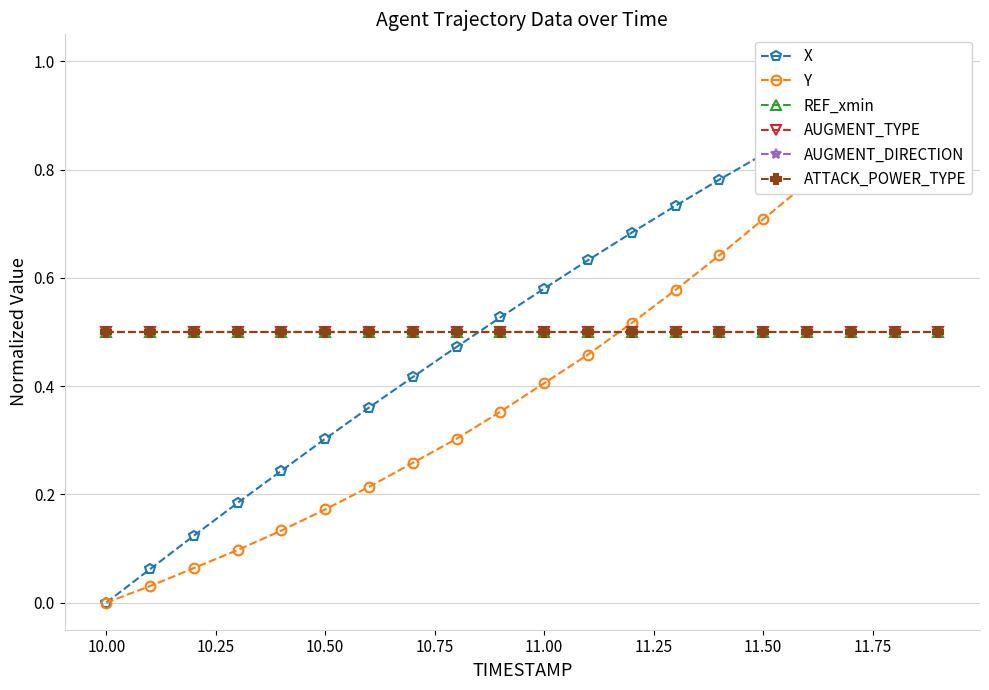

What are all the series names shown in the legend?

X, Y, REF_xmin, AUGMENT_TYPE, AUGMENT_DIRECTION, ATTACK_POWER_TYPE